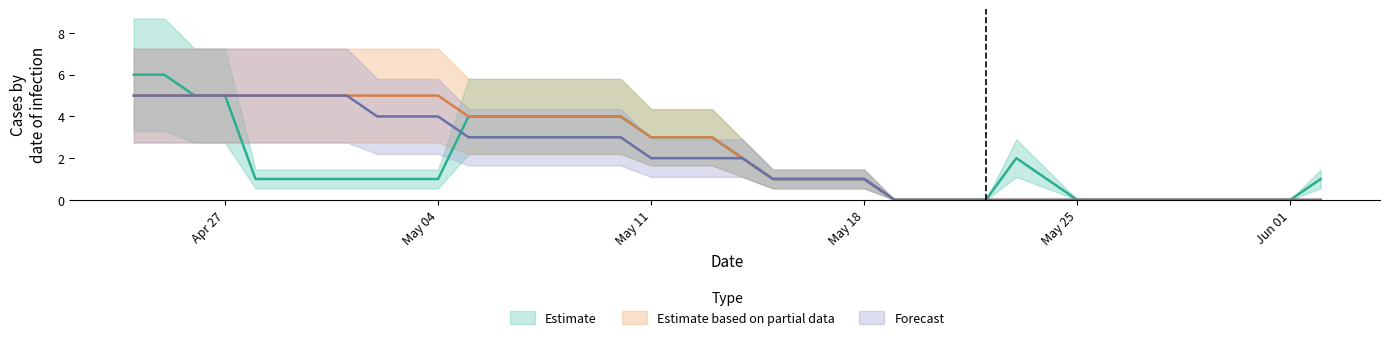

At which category is the sum across all series the highest?

2020-04-24